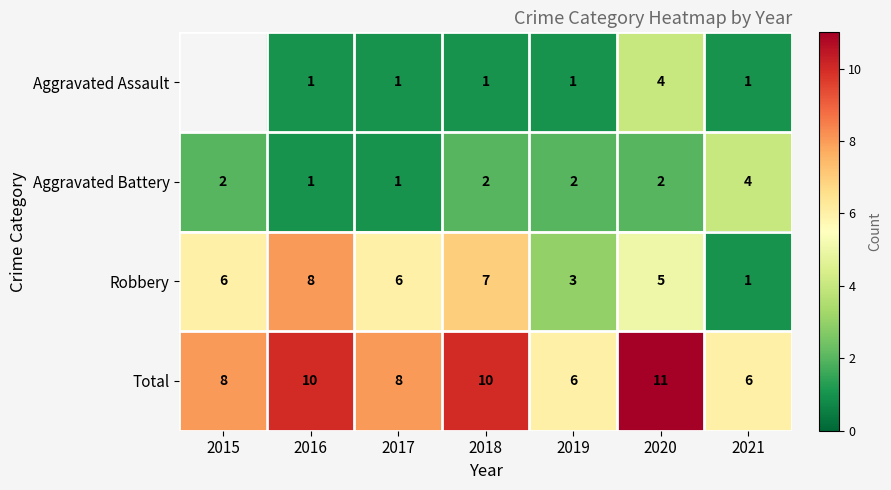

What is the difference between the highest and lowest values at 2019?

5